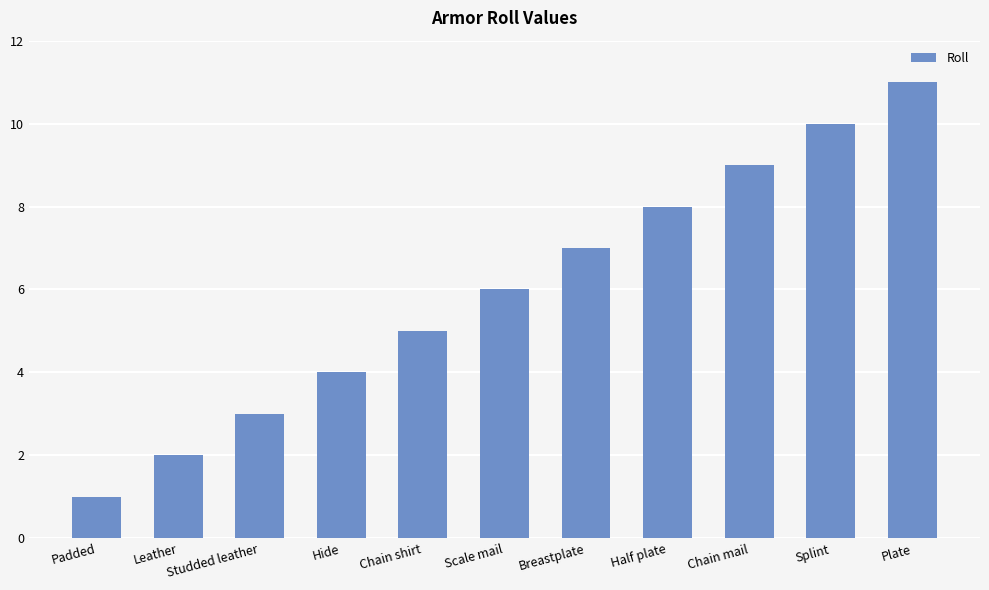

List the labels in order of value, largest first.

Plate, Splint, Chain mail, Half plate, Breastplate, Scale mail, Chain shirt, Hide, Studded leather, Leather, Padded